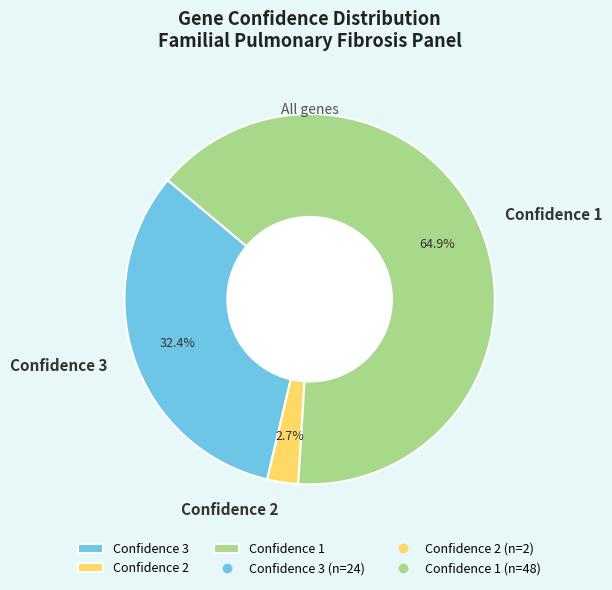

Combined, what portion of the pie is Confidence 3 and Confidence 2?

35.1%